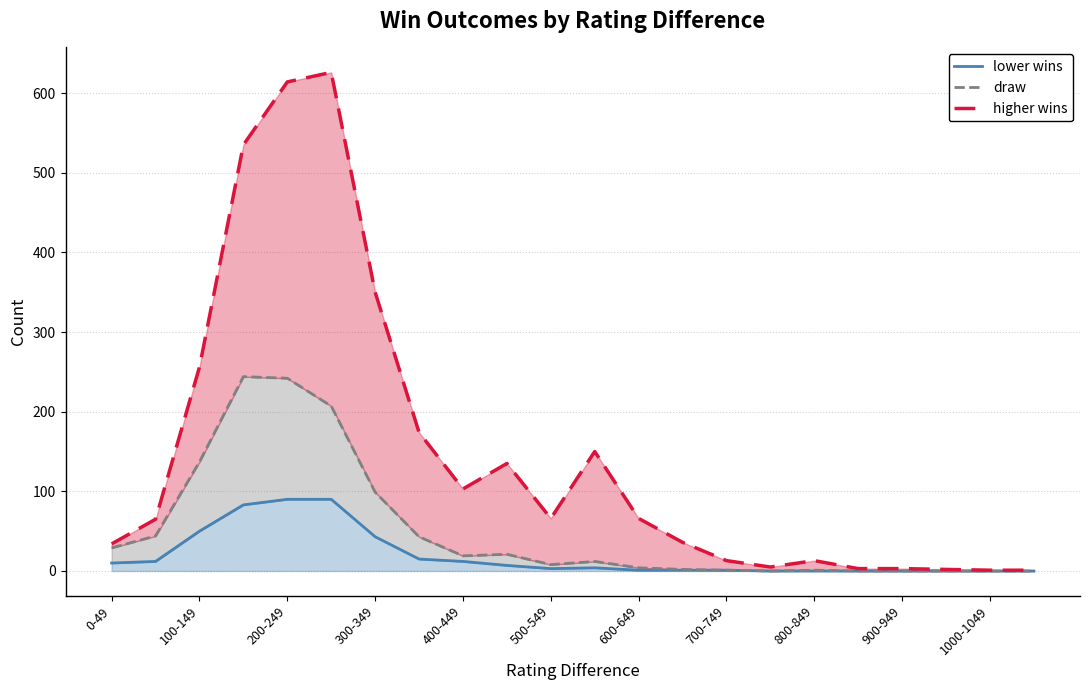

True or false: draw has more than 0 interior local peaks.

True